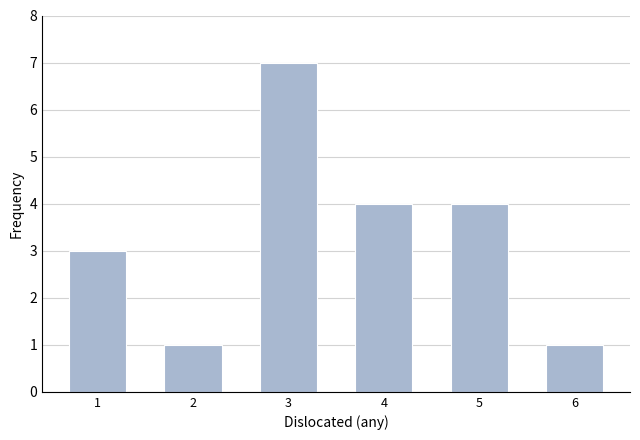

Reading right to left, what are all the values shown in this chart?

1	4	4	7	1	3